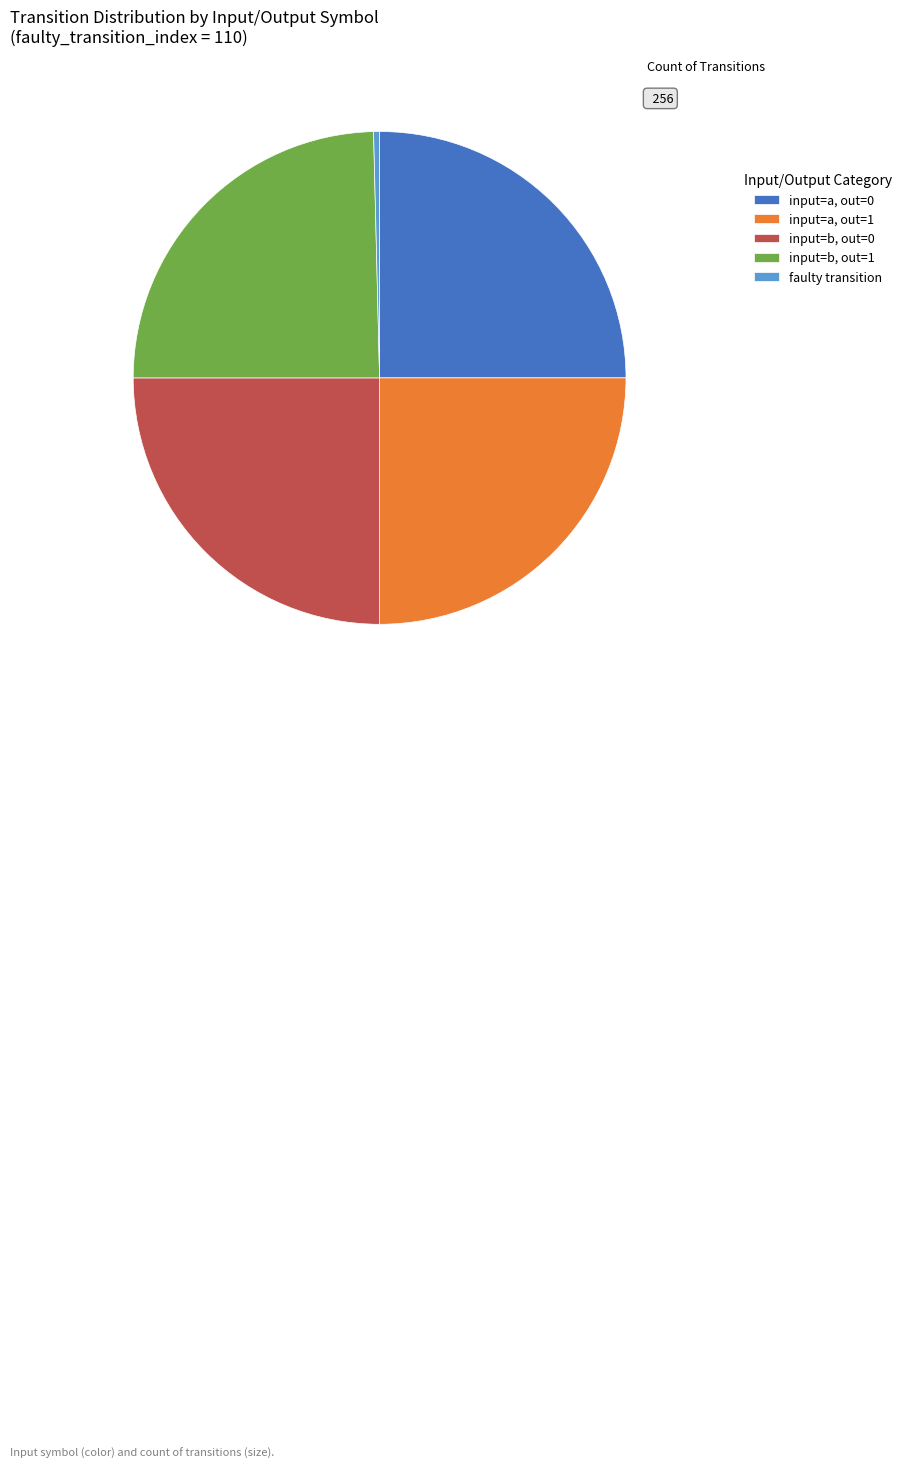

Combined, do input=b, out=0 and faulty transition account for over 50%?

No